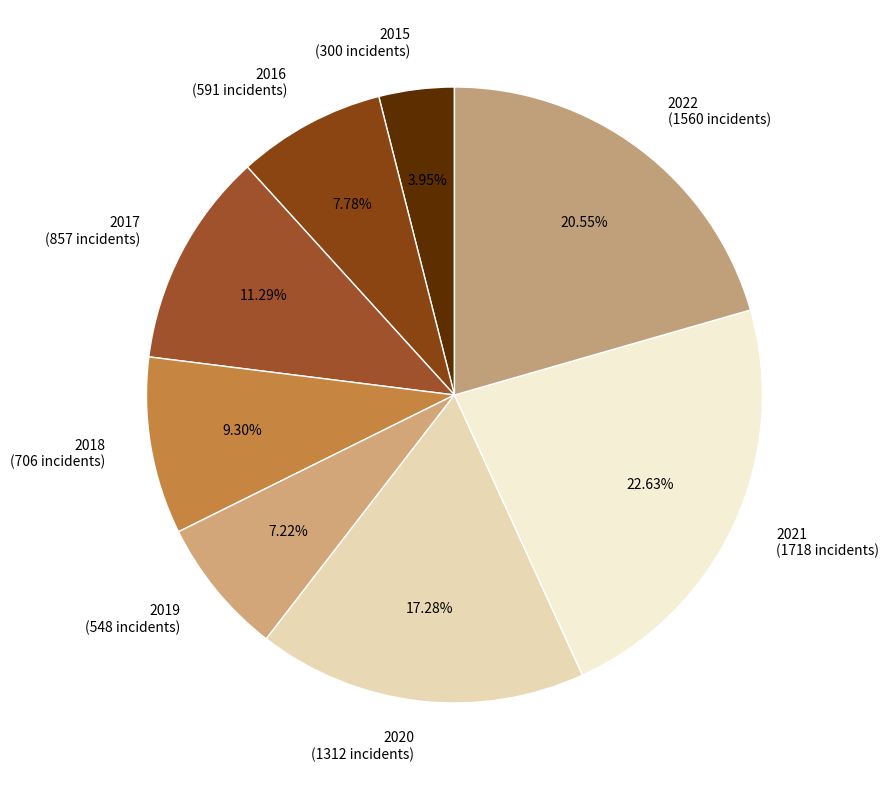

Count the number of slices in the pie.

8